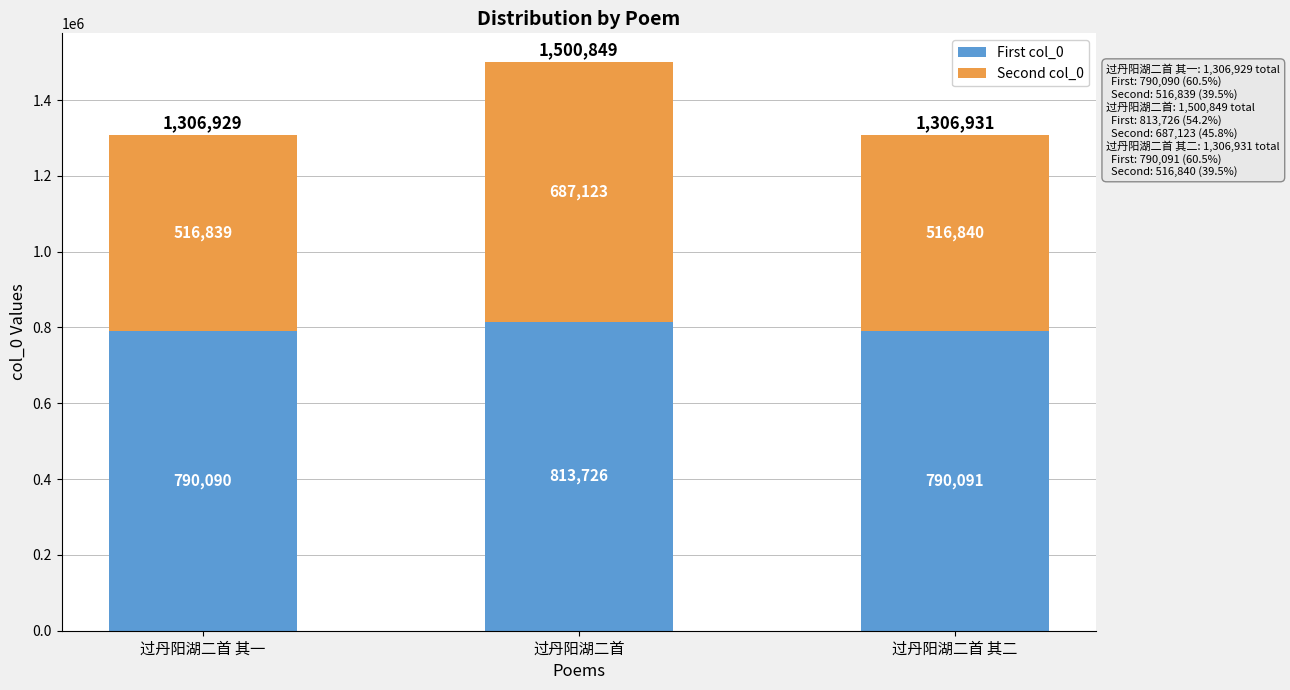

What is the difference between the First col_0 values at 过丹阳湖二首 其一 and 过丹阳湖二首?

23636